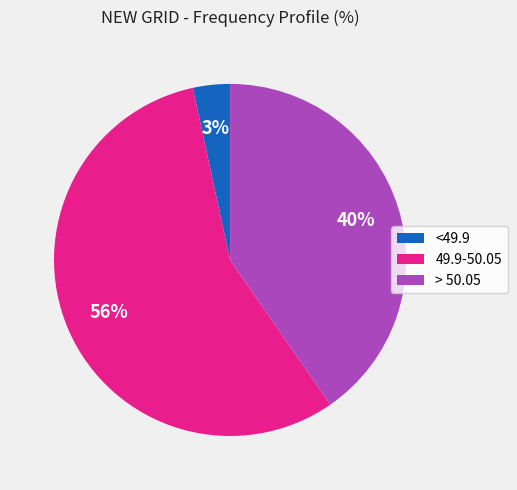

Do <49.9 and > 50.05 together represent more than half of the pie?

No